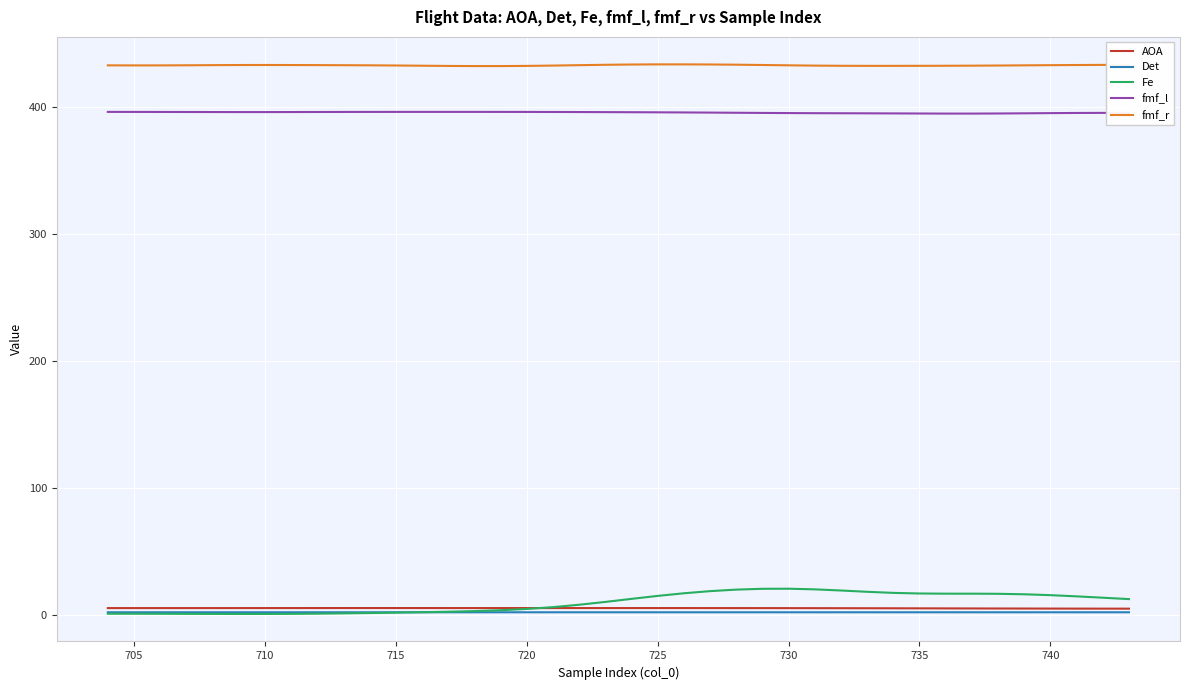

True or false: fmf_l and AOA cross at least once.

False